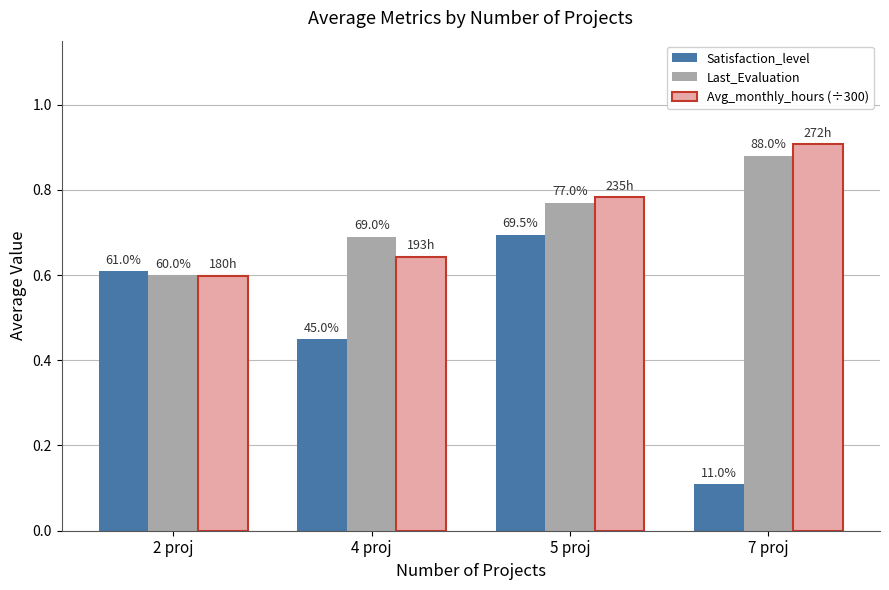

How many bars are there in each group?

3